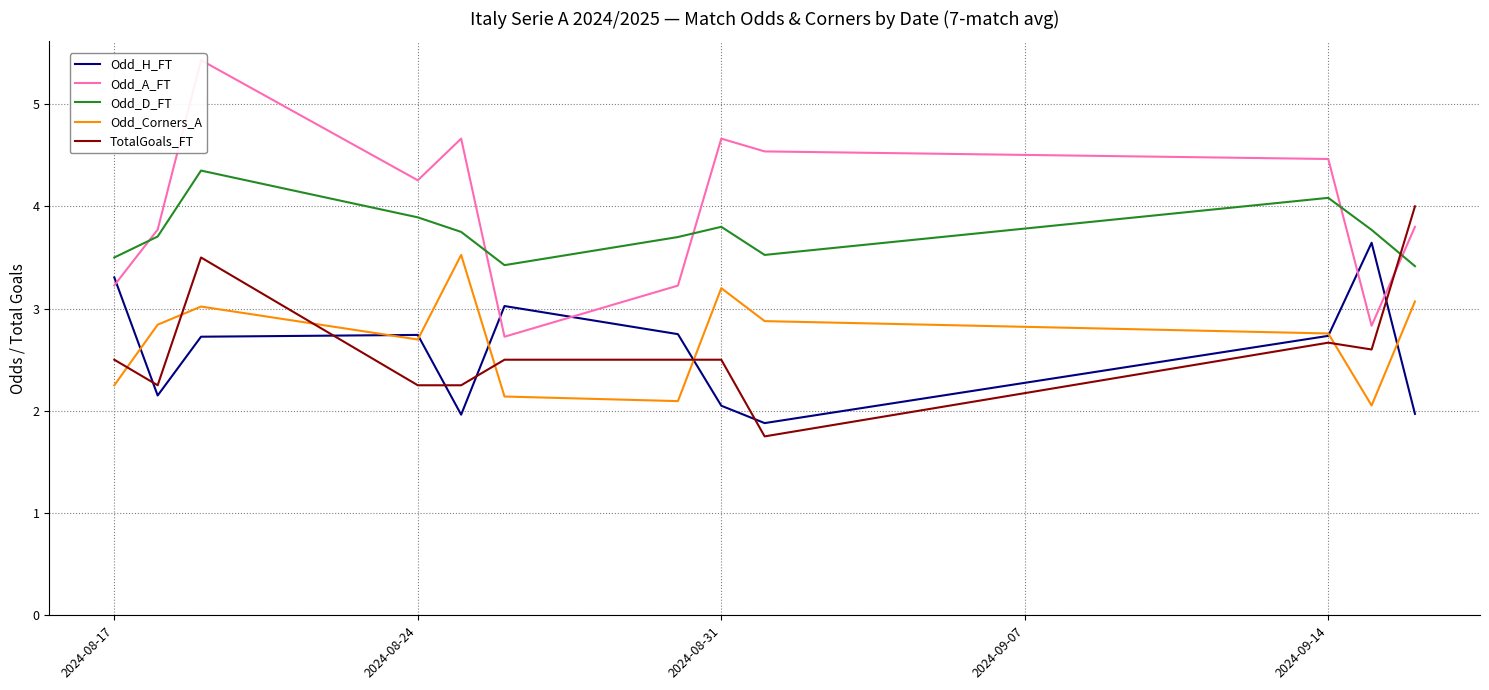

Reading left to right, extract all data points from this chart.

Odd_H_FT: 3.3	2.1	2.7	2.7	2.0	3.0	2.8	2.0	1.9	2.7	3.6	2.0
Odd_A_FT: 3.2	3.8	5.4	4.3	4.7	2.7	3.2	4.7	4.5	4.5	2.8	3.8
Odd_D_FT: 3.5	3.7	4.3	3.9	3.8	3.4	3.7	3.8	3.5	4.1	3.8	3.4
Odd_Corners_A: 2.2	2.8	3.0	2.7	3.5	2.1	2.1	3.2	2.9	2.8	2.1	3.1
TotalGoals_FT: 2.5	2.2	3.5	2.2	2.2	2.5	2.5	2.5	1.8	2.7	2.6	4.0